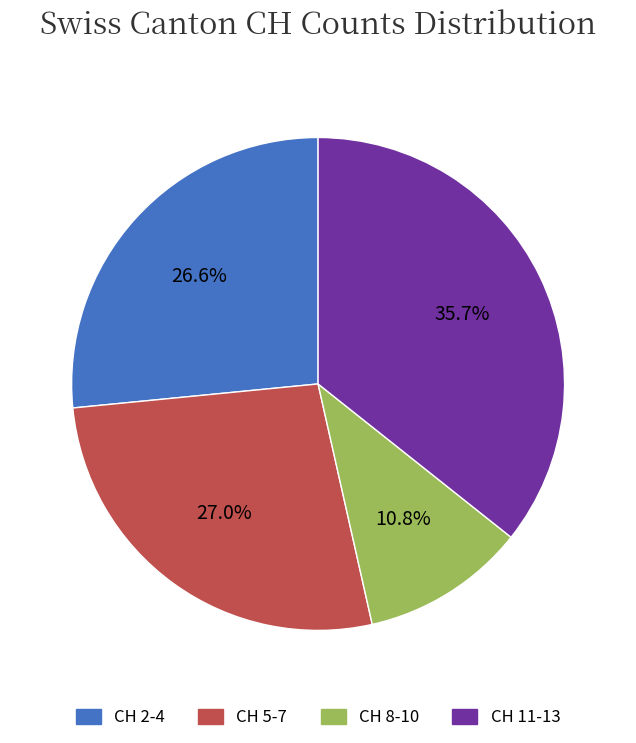

Is there a majority slice in this chart?

No